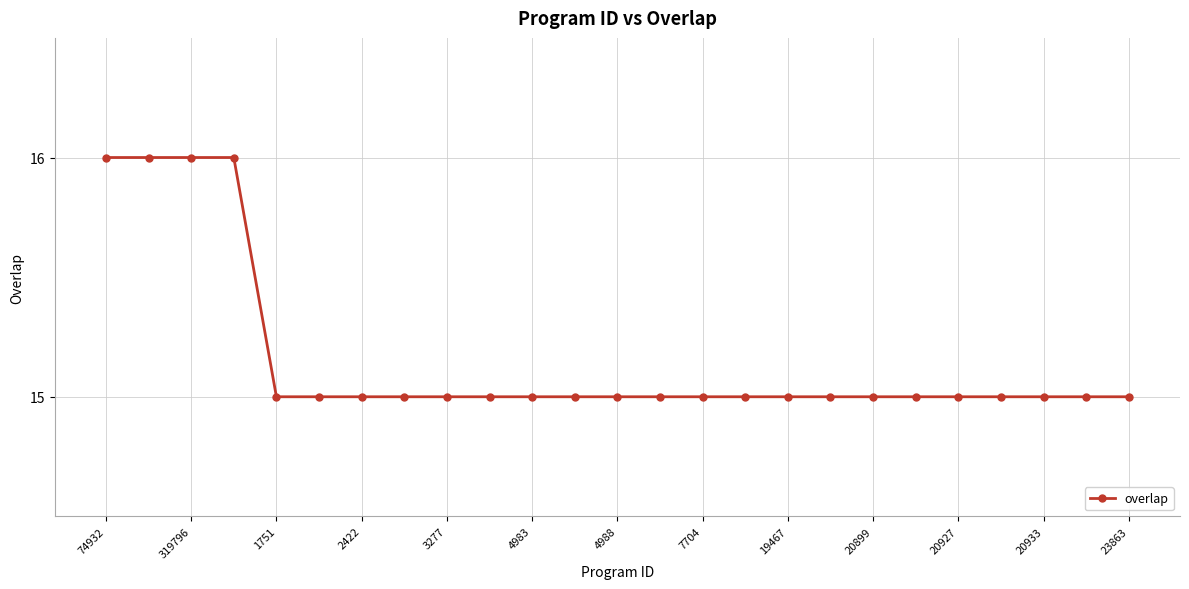

How many lines are shown in the chart?

1